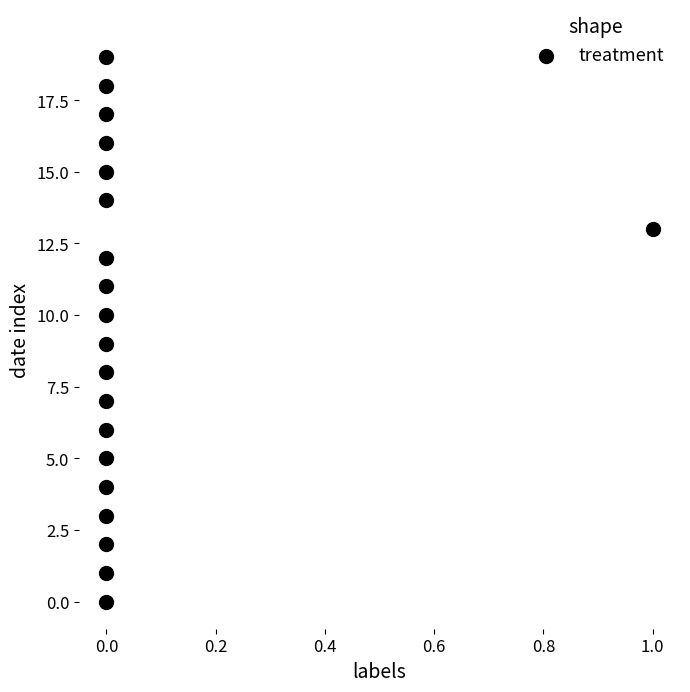

What is the range of Y values (max minus min)?

19